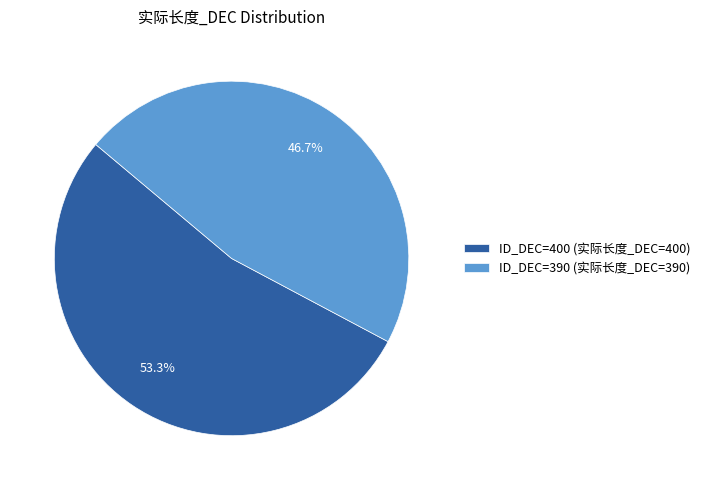

Rank the categories by value from lowest to highest.

ID_DEC=390 (实际长度_DEC=390), ID_DEC=400 (实际长度_DEC=400)